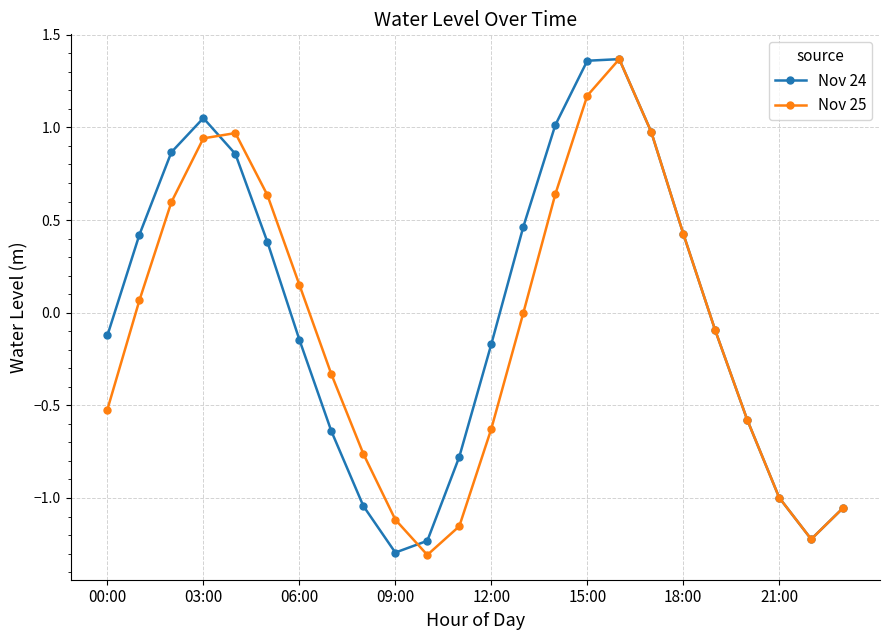

What is the value of the Nov 24 point at the 19th from the left?

0.4